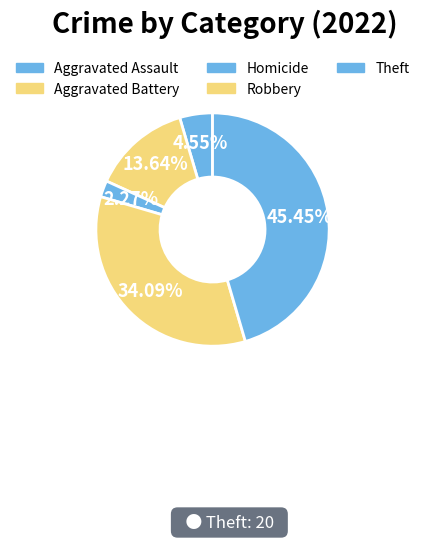

What is the largest slice in the pie chart?

Theft